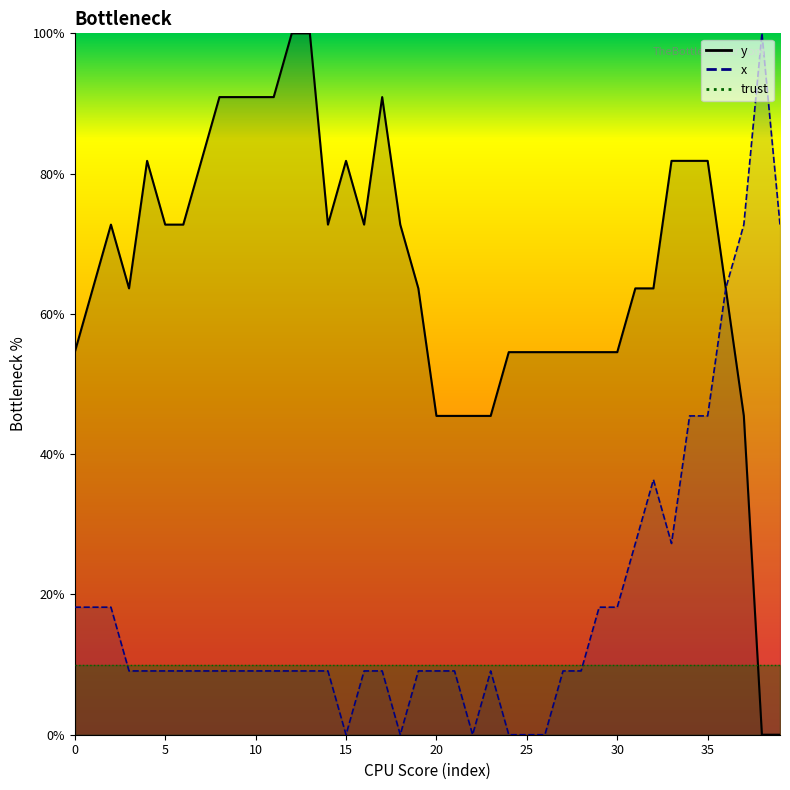

Reading left to right, transcribe all the data shown in this chart.

y: 54.5	63.6	72.7	63.6	81.8	72.7	72.7	81.8	90.9	90.9	90.9	90.9	100.0	100.0	72.7	81.8	72.7	90.9	72.7	63.6	45.5	45.5	45.5	45.5	54.5	54.5	54.5	54.5	54.5	54.5	54.5	63.6	63.6	81.8	81.8	81.8	63.6	45.5	0.0	0.0
x: 18.2	18.2	18.2	9.1	9.1	9.1	9.1	9.1	9.1	9.1	9.1	9.1	9.1	9.1	9.1	0.0	9.1	9.1	0.0	9.1	9.1	9.1	0.0	9.1	0.0	0.0	0.0	9.1	9.1	18.2	18.2	27.3	36.4	27.3	45.5	45.5	63.6	72.7	100.0	72.7